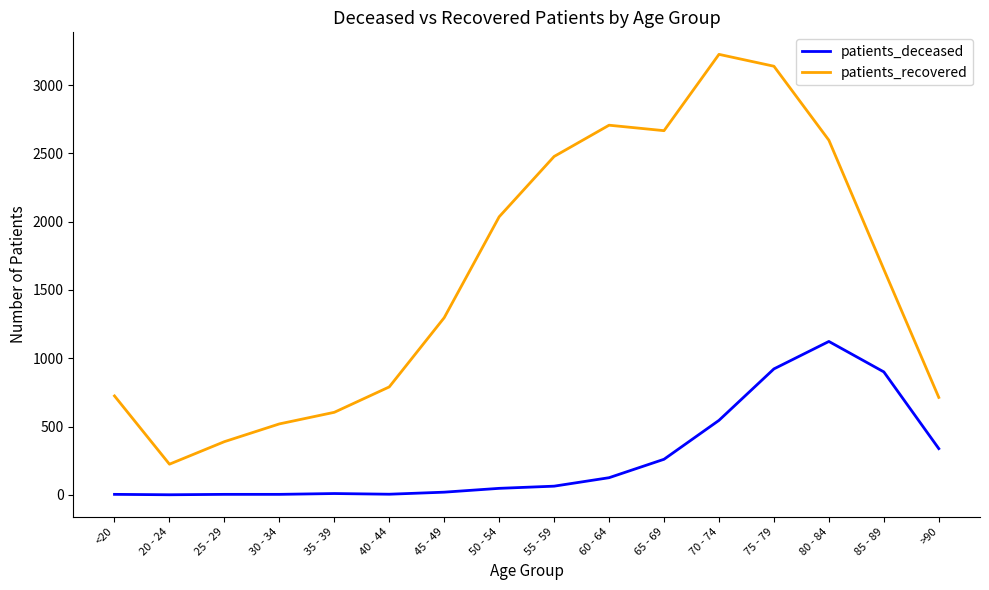

Where is patients_recovered nearest to the value 1725?

85 - 89